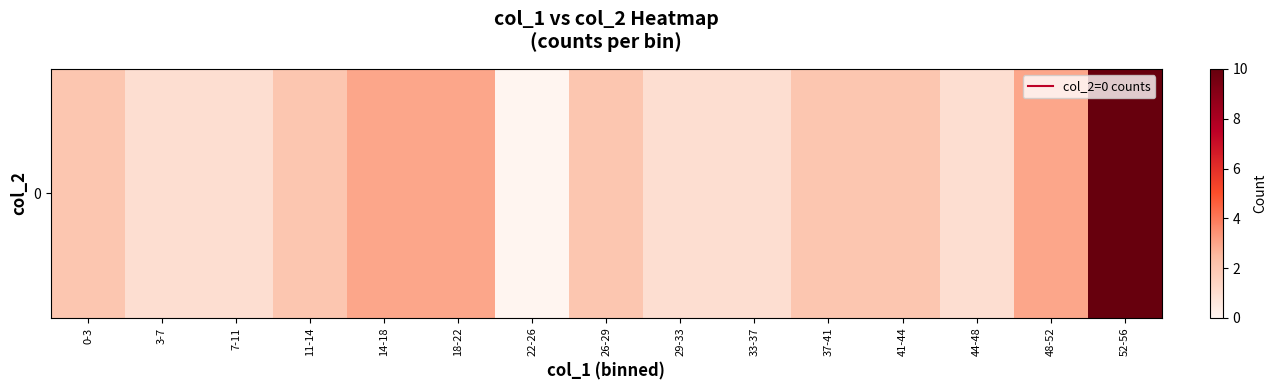

How many values are above zero?

14